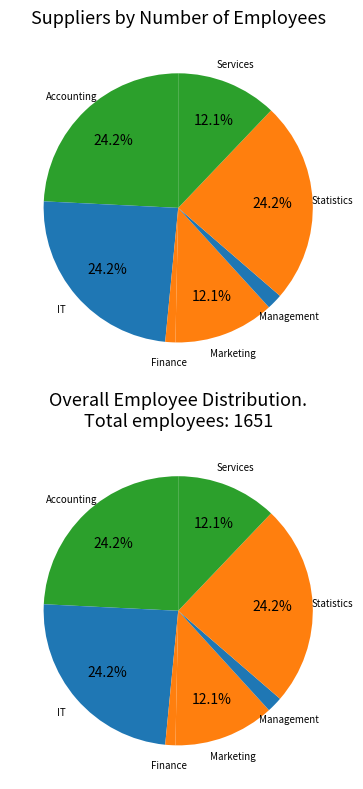

Is it true that Finance is 11% of the pie?

False